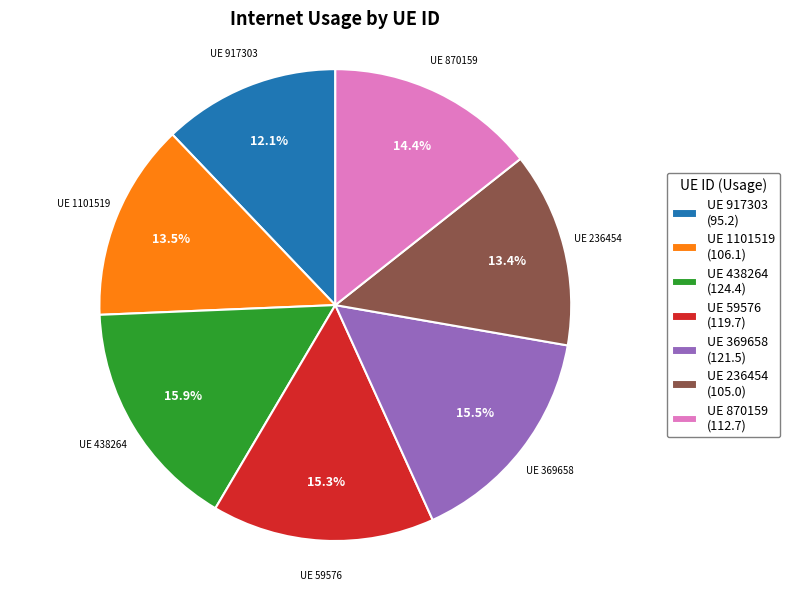

Is there any slice that represents more than half of the pie?

No